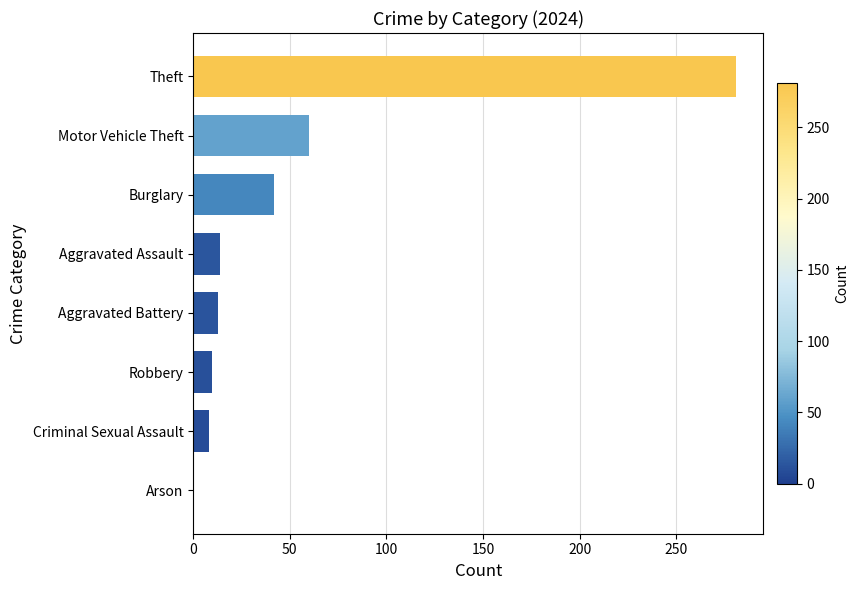

What is the average value?

54